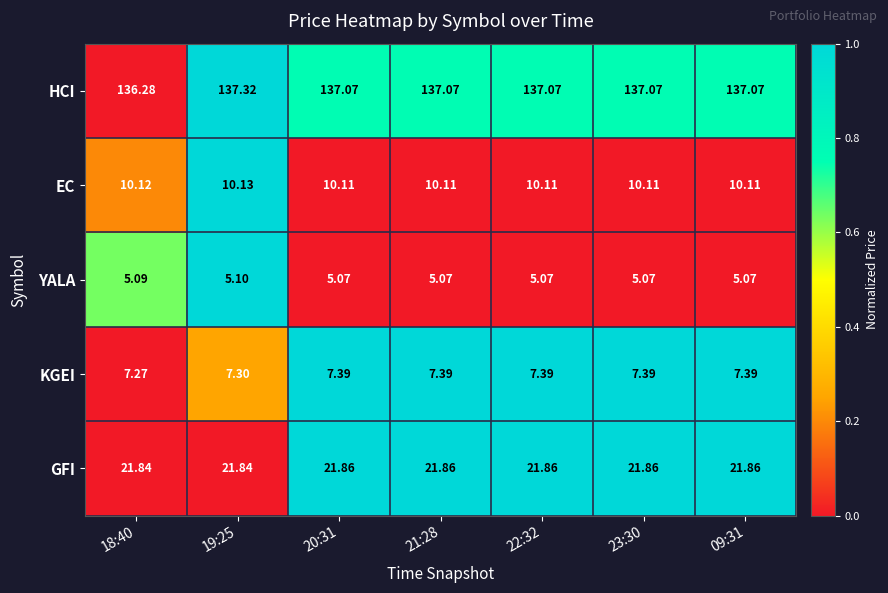

Which series changed the most between 19:25 and 23:30?

HCI